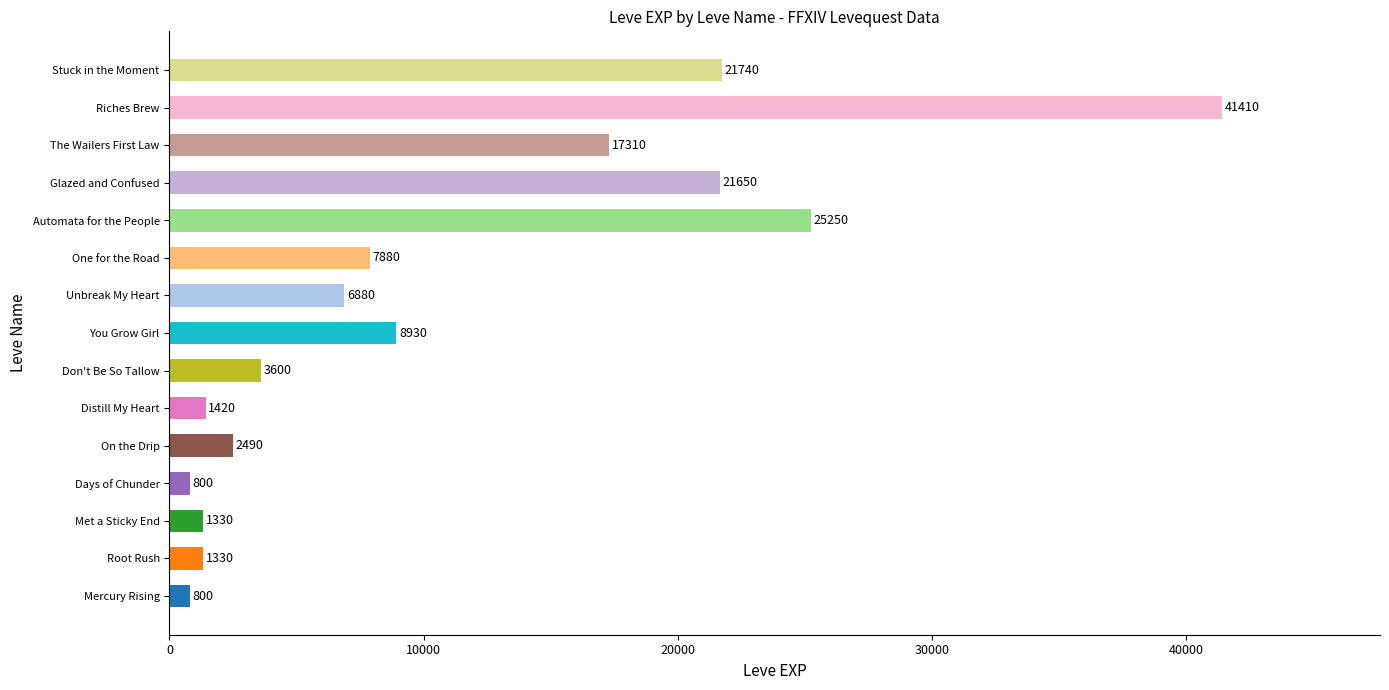

How many data points are less than 6880?

7